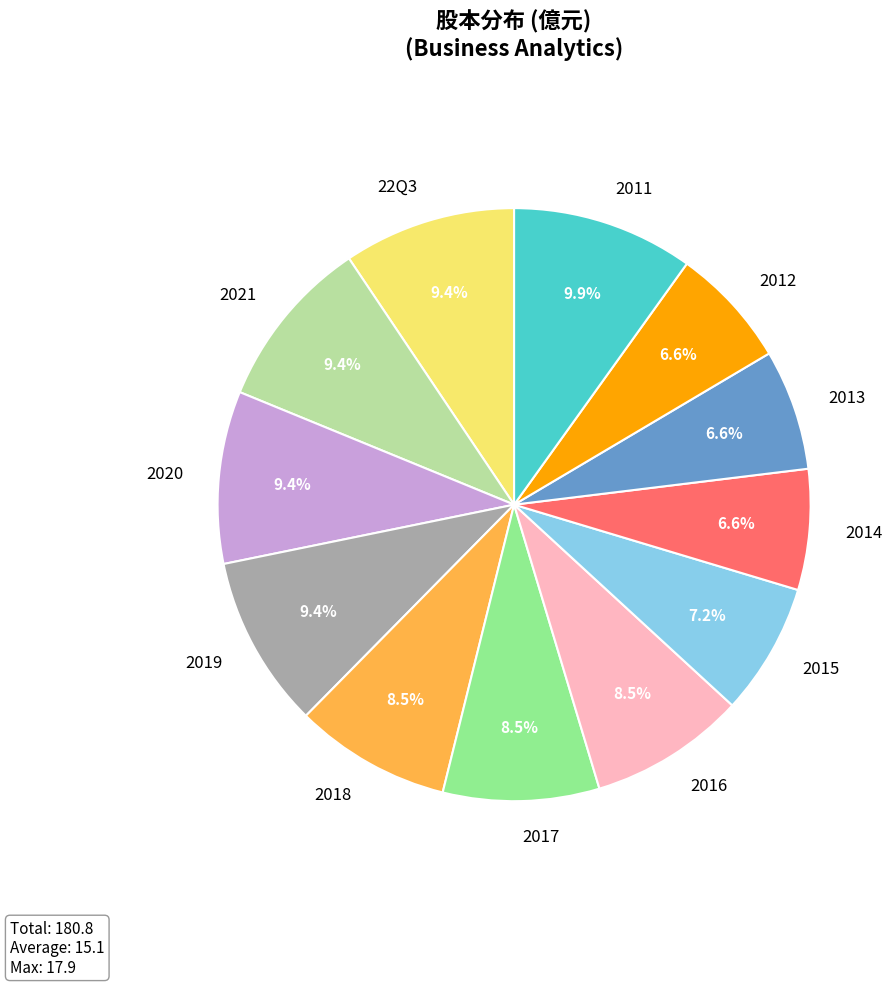

The 2011 slice represents 1% of the pie. True or false?

False